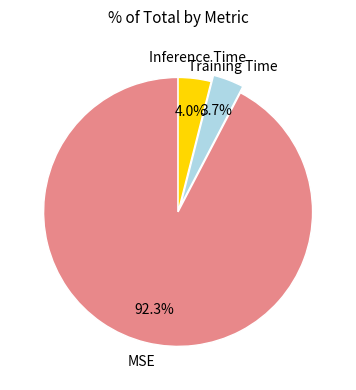

Which category has the biggest portion of the pie?

MSE